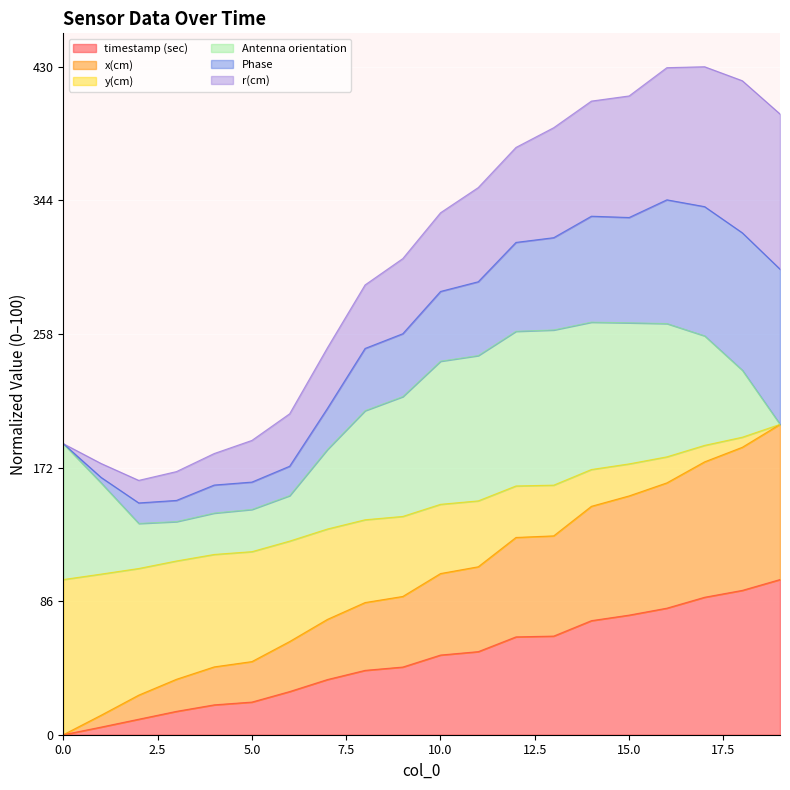

Which category has the highest value in the timestamp (sec) series?

19